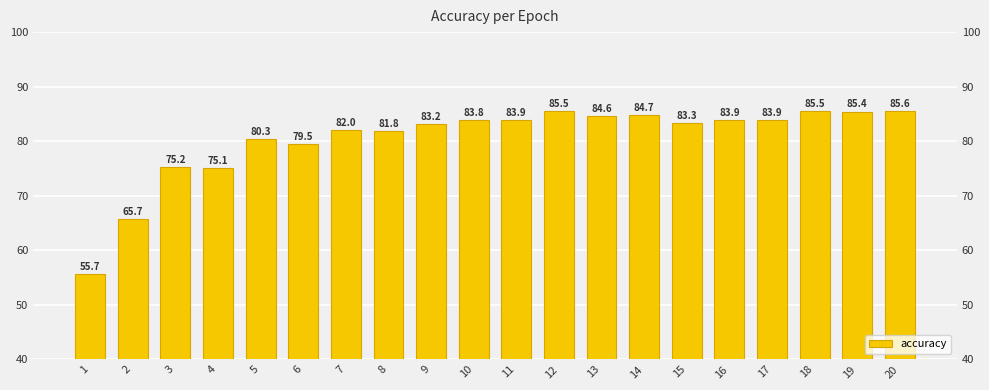

Reading right to left, transcribe all the data shown in this chart.

85.6	85.4	85.5	83.9	83.9	83.3	84.7	84.6	85.5	83.9	83.8	83.2	81.8	82.0	79.5	80.3	75.1	75.2	65.7	55.7